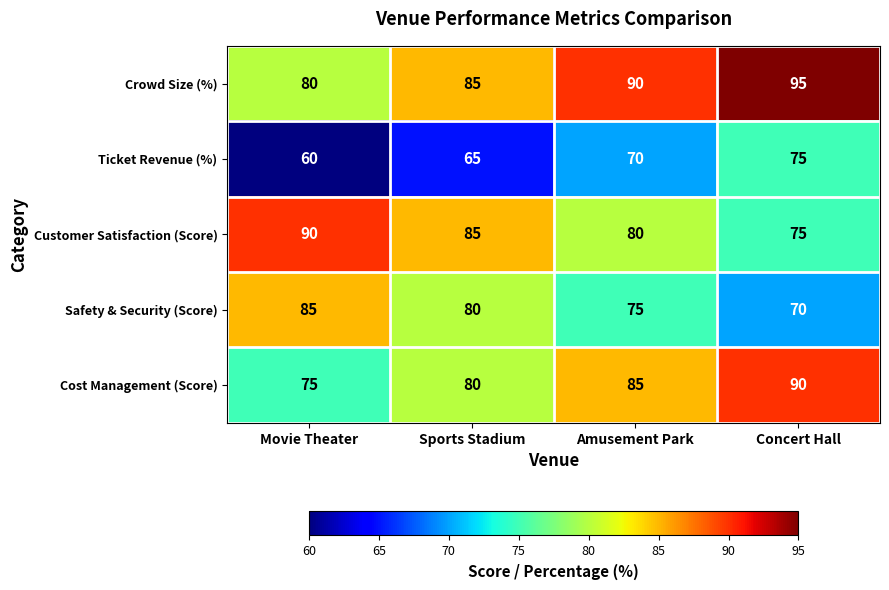

At how many categories does at least one series exceed 70?

4